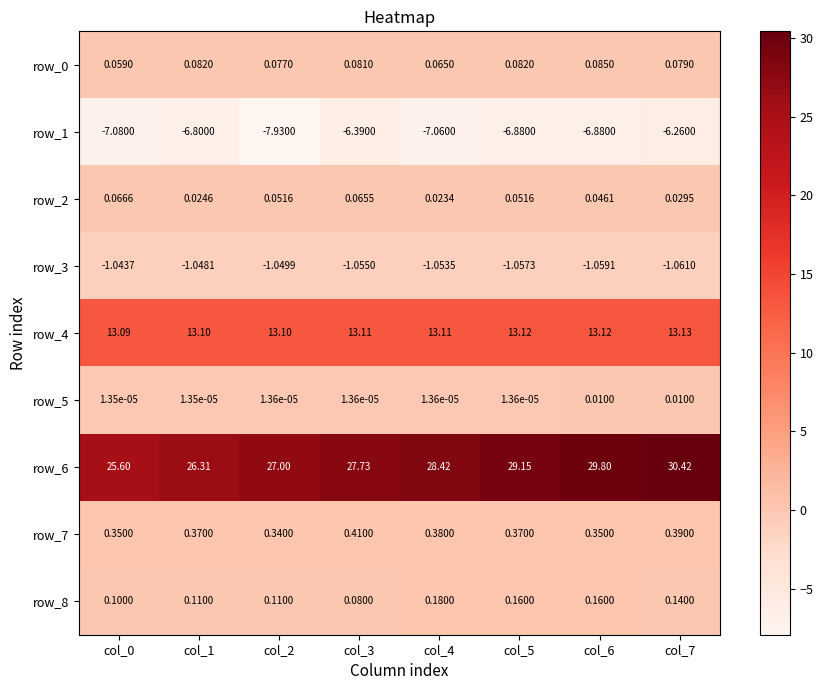

Count the number of categories in the chart.

8